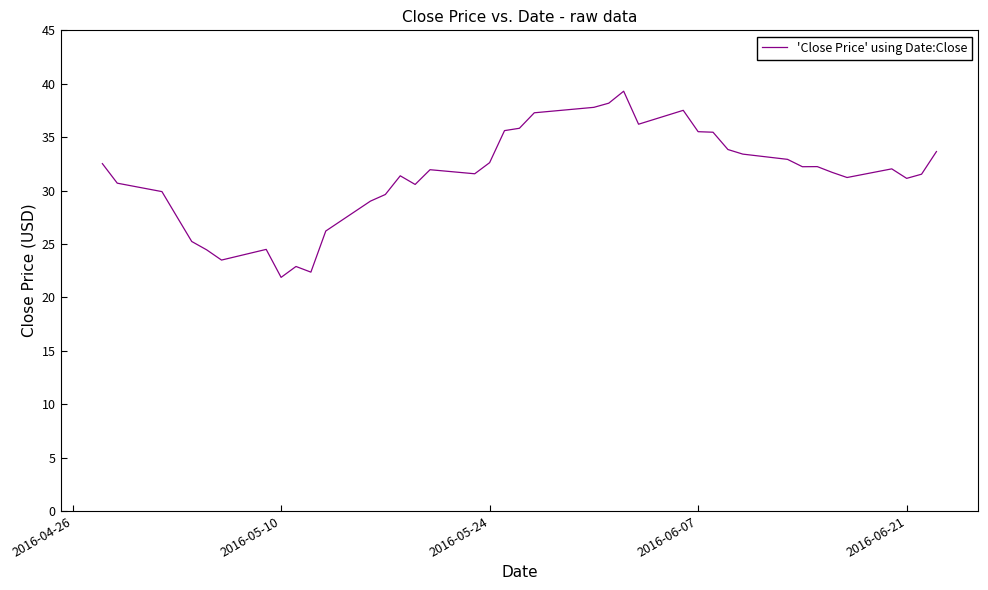

What is the average value?

31.3